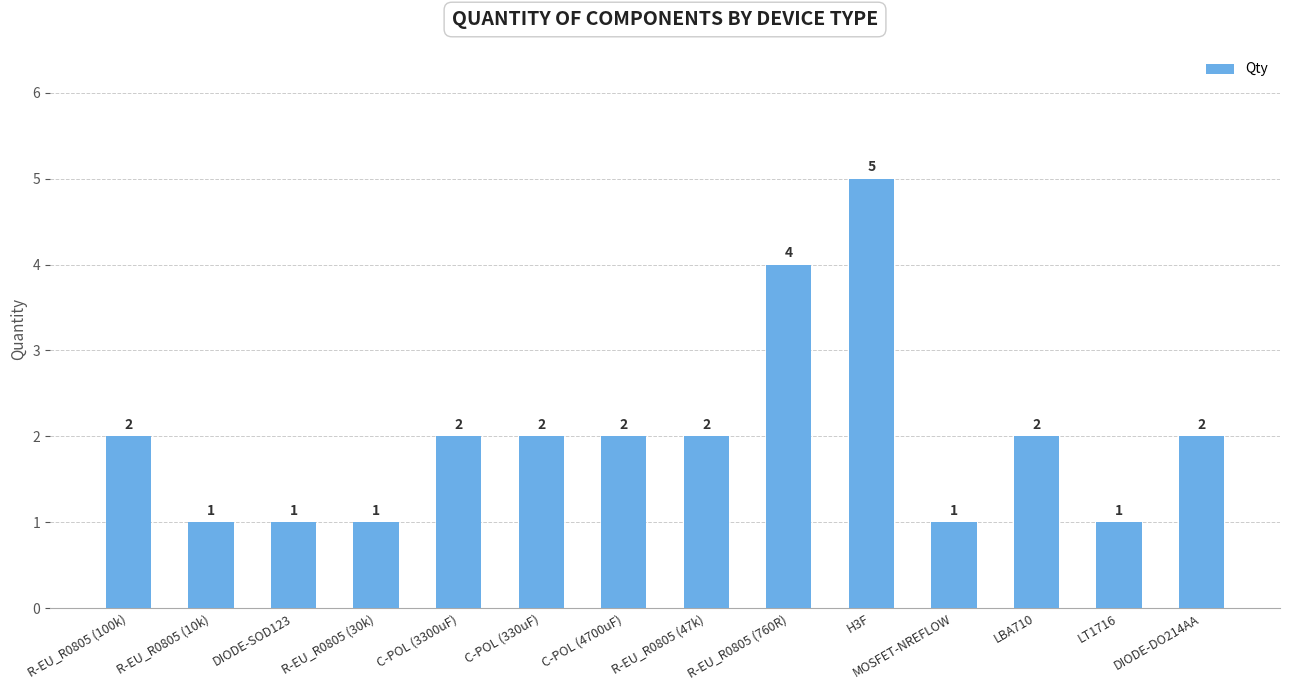

What is the sum of the values at LBA710 and R-EU_R0805 (10k)?

3